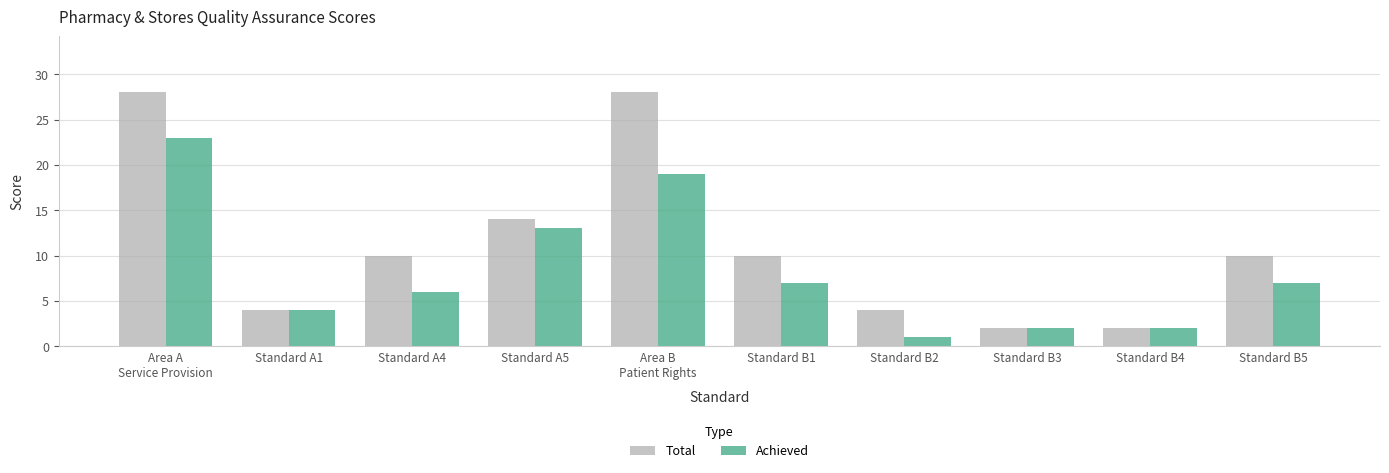

Count the number of categories in the chart.

10